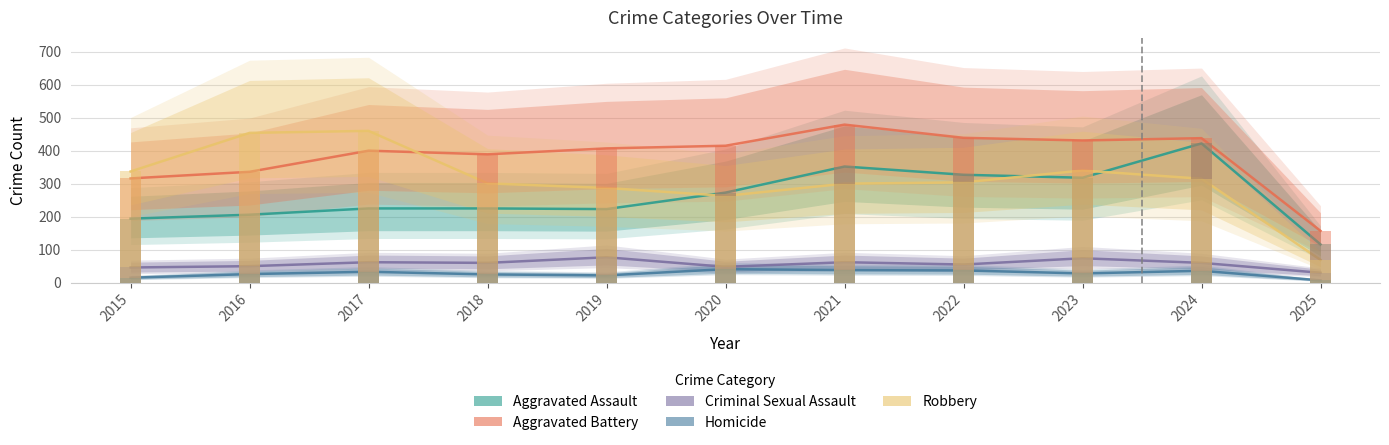

How many groups of bars are there?

11